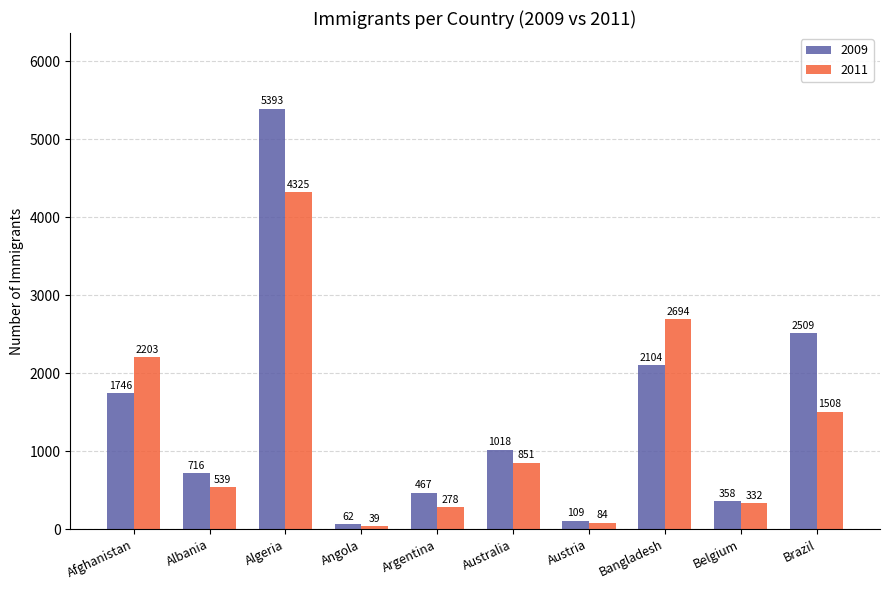

What is the value of the 2011 bar at the 1st from the left?

2203